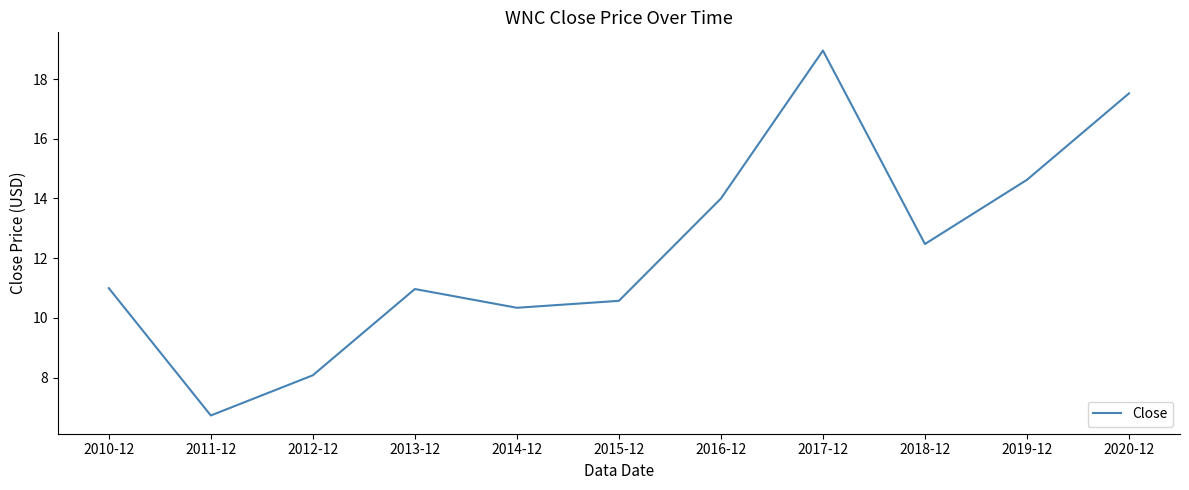

Where is the data nearest to the value 12?

2018-12